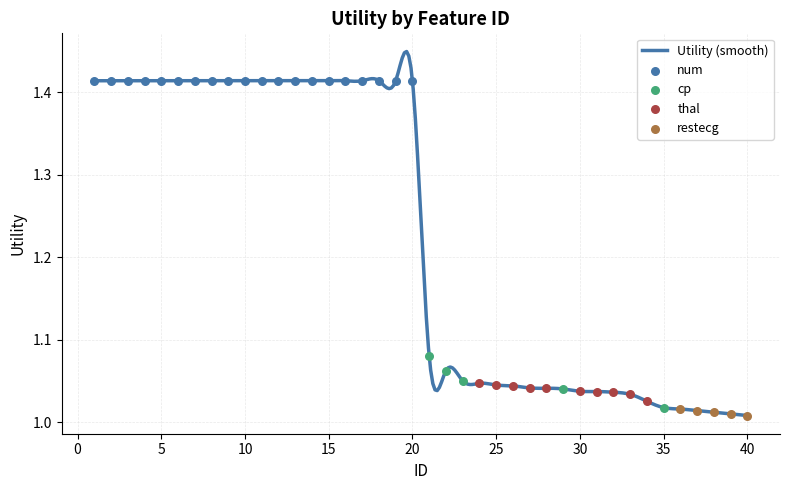

What is the change in value from 3 to 24?

-0.4